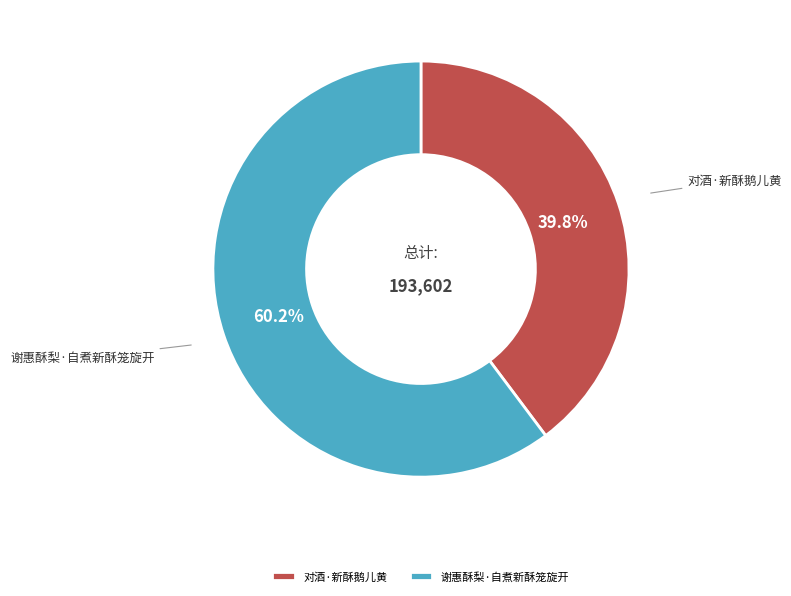

Is it true that 对酒·新酥鹅儿黄 is 40% of the pie?

True